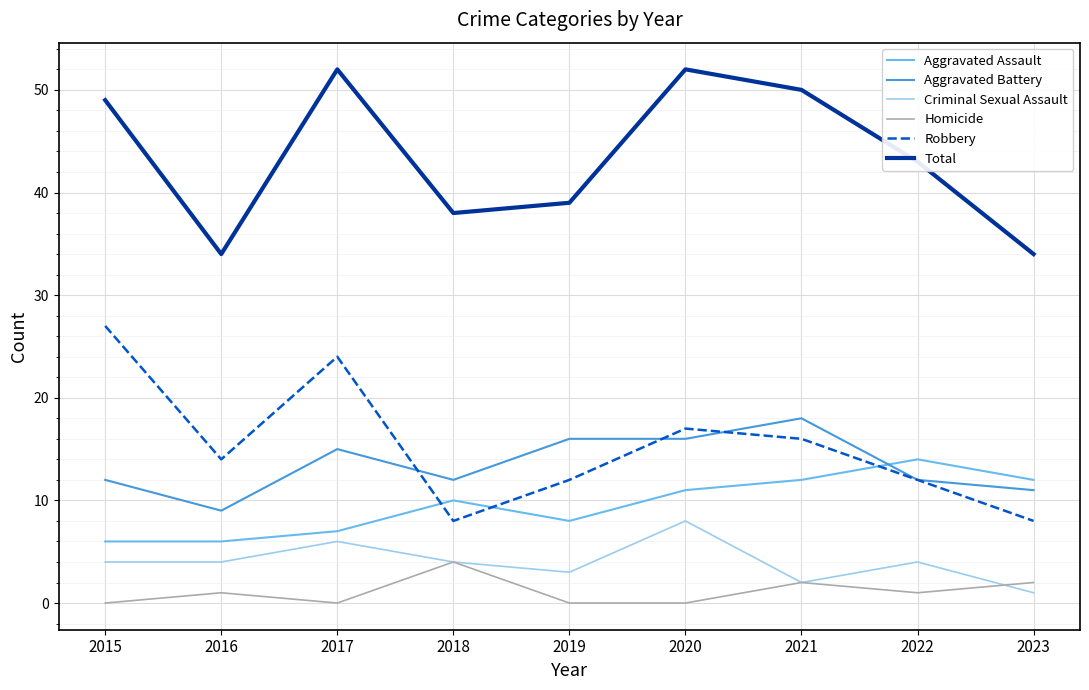

The Robbery series shows 21 at 2019. True or false?

False